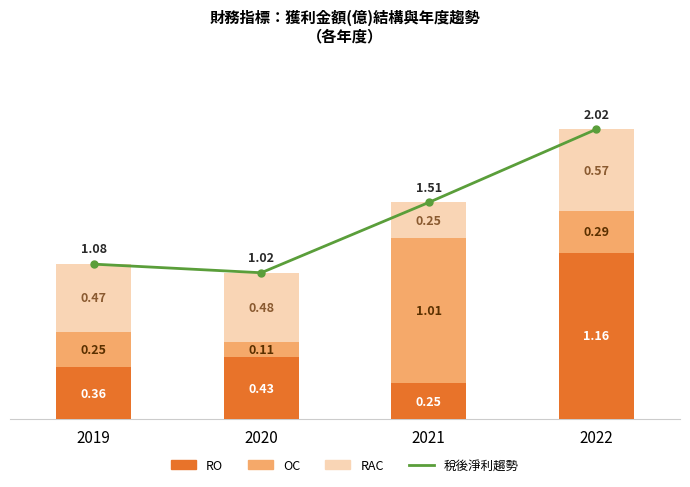

What is the difference between the highest and lowest values at 2021?

1.3